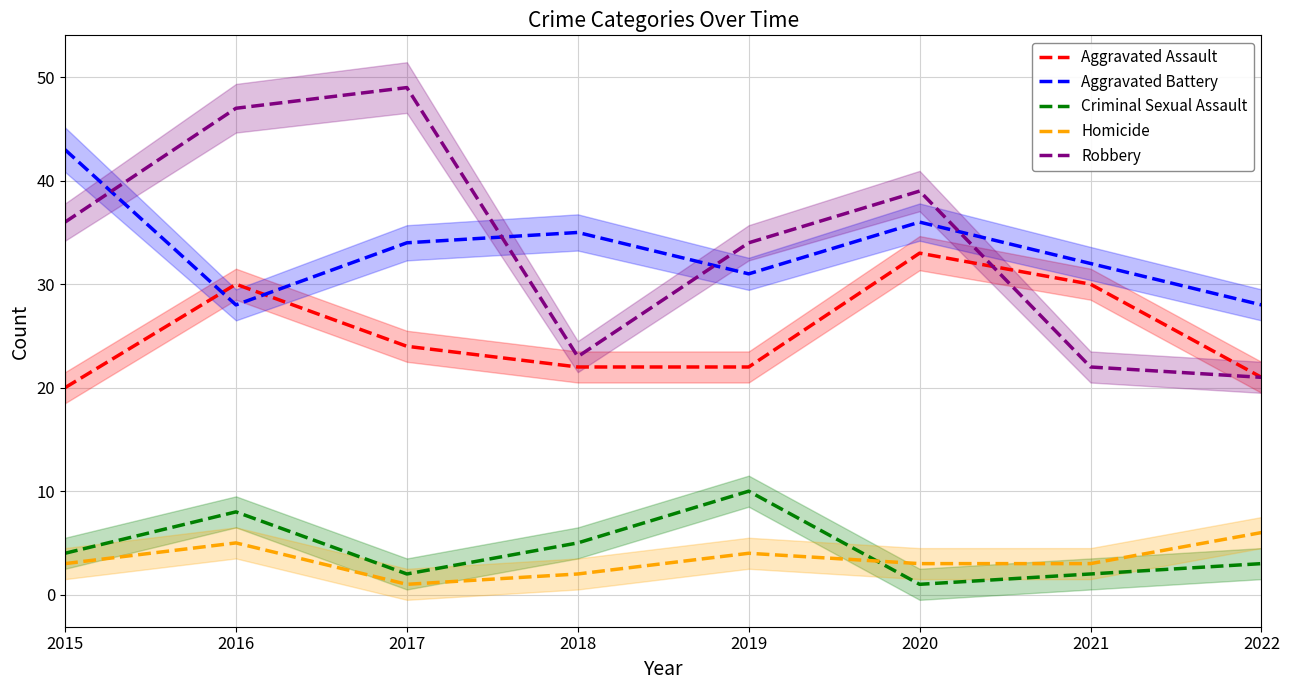

What is the difference between the Robbery values at 2016 and 2022?

26